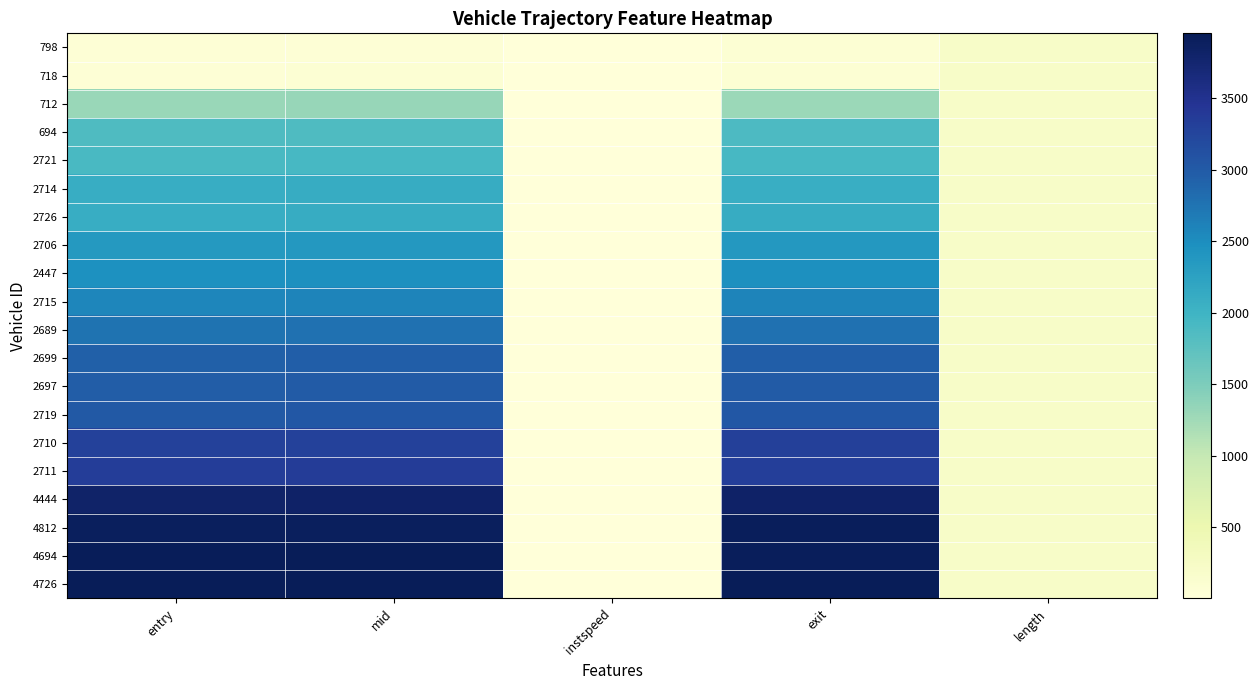

Reading left to right, list all the values displayed in this chart.

798: entry=53.7	mid=63.3	instspeed=12.8	exit=69.6	length=208.0
718: entry=60.9	mid=70.5	instspeed=12.6	exit=76.9	length=208.0
712: entry=1310.6	mid=1322.1	instspeed=5.0	exit=1299.7	length=208.0
694: entry=1858.8	mid=1867.6	instspeed=14.3	exit=1873.3	length=208.0
2721: entry=1911.5	mid=1923.0	instspeed=11.4	exit=1930.5	length=208.0
2714: entry=2091.9	mid=2102.5	instspeed=5.0	exit=2079.5	length=208.0
2726: entry=2093.7	mid=2104.2	instspeed=11.1	exit=2111.4	length=208.0
2706: entry=2360.7	mid=2370.2	instspeed=13.1	exit=2376.6	length=208.0
2447: entry=2468.0	mid=2476.4	instspeed=14.9	exit=2482.1	length=208.0
2715: entry=2578.7	mid=2588.3	instspeed=12.4	exit=2594.7	length=208.0
2689: entry=2760.2	mid=2771.1	instspeed=11.7	exit=2778.2	length=208.0
2699: entry=2942.8	mid=2952.4	instspeed=13.2	exit=2958.8	length=208.0
2697: entry=2975.0	mid=2987.3	instspeed=10.1	exit=2995.4	length=208.0
2719: entry=3022.7	mid=3031.6	instspeed=14.3	exit=3037.4	length=208.0
2710: entry=3290.7	mid=3301.4	instspeed=10.9	exit=3308.6	length=208.0
2711: entry=3347.8	mid=3356.6	instspeed=5.0	exit=3332.4	length=208.0
4444: entry=3810.2	mid=3818.6	instspeed=14.3	exit=3824.2	length=208.0
4812: entry=3895.8	mid=3905.0	instspeed=14.1	exit=3910.9	length=208.0
4694: entry=3930.4	mid=3941.5	instspeed=5.0	exit=3918.9	length=208.0
4726: entry=3938.0	mid=3946.6	instspeed=14.4	exit=3952.2	length=208.0